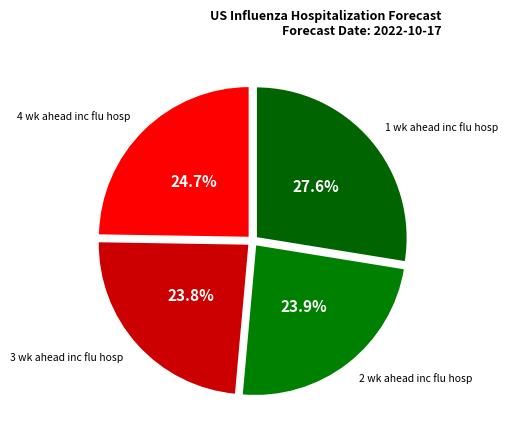

Is there any slice that represents more than half of the pie?

No